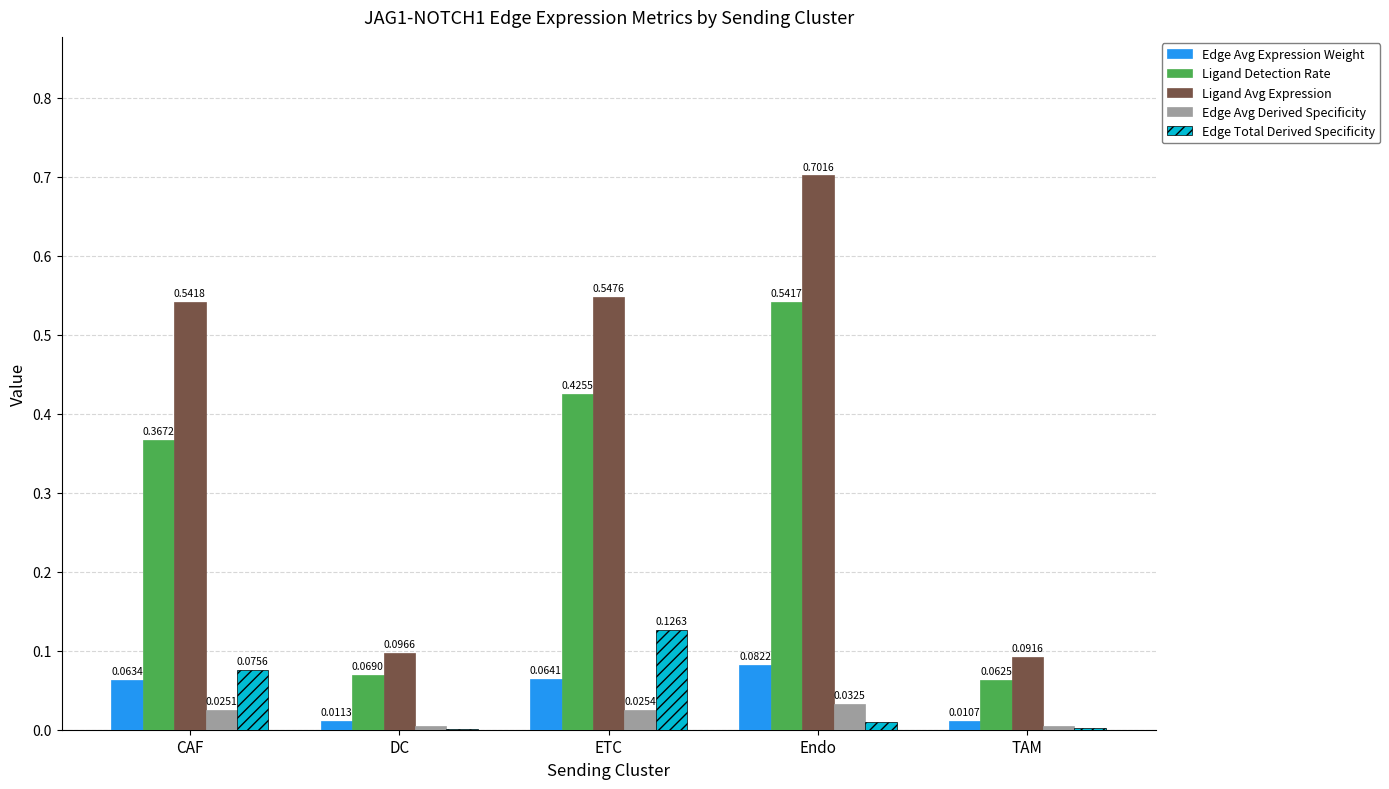

What is the maximum value shown in the chart?

0.7